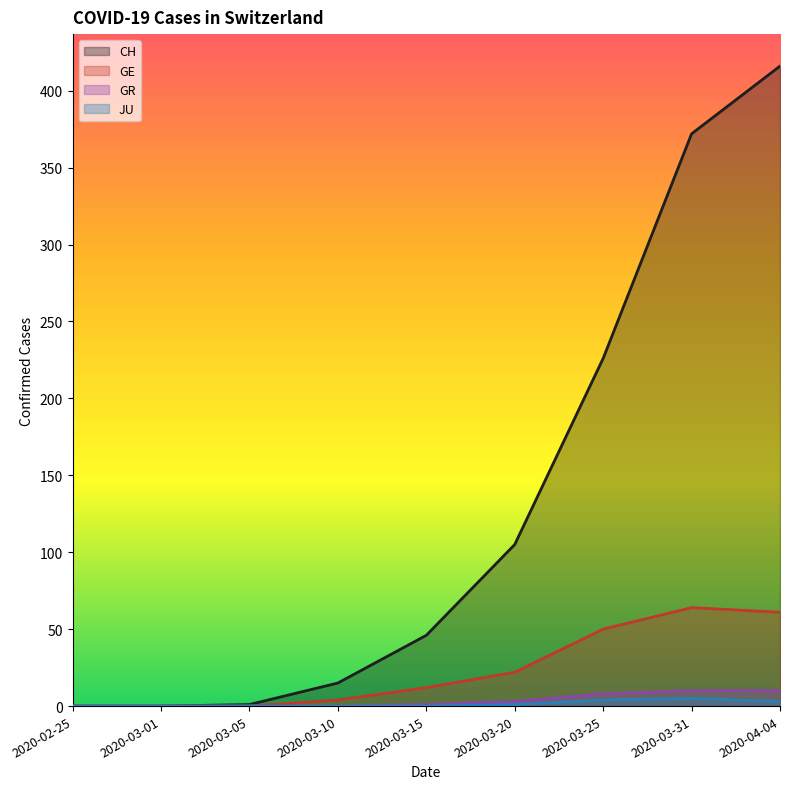

Which series has the largest total across all categories?

CH